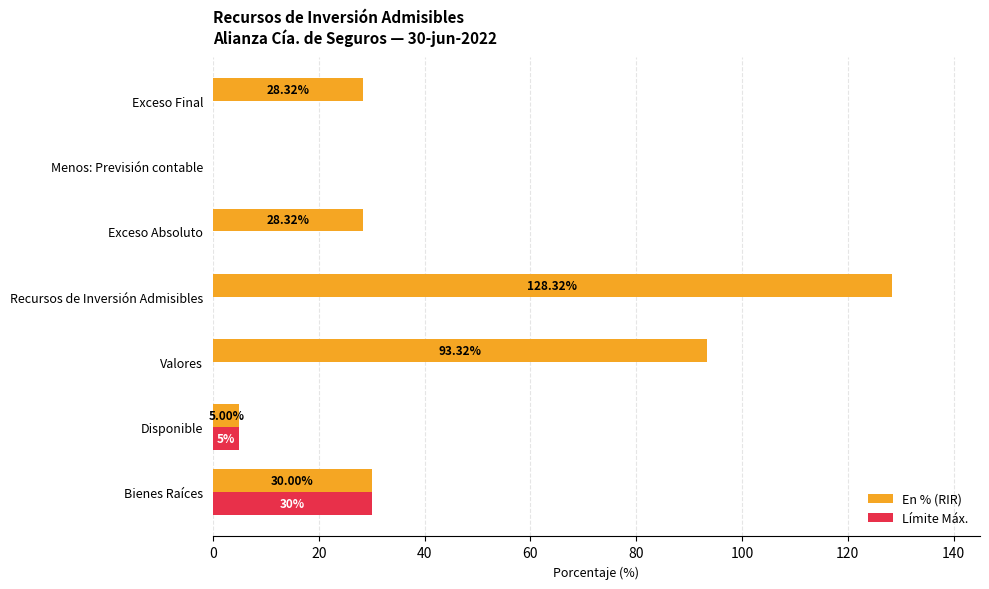

Which series has the largest total across all categories?

En % (RIR)